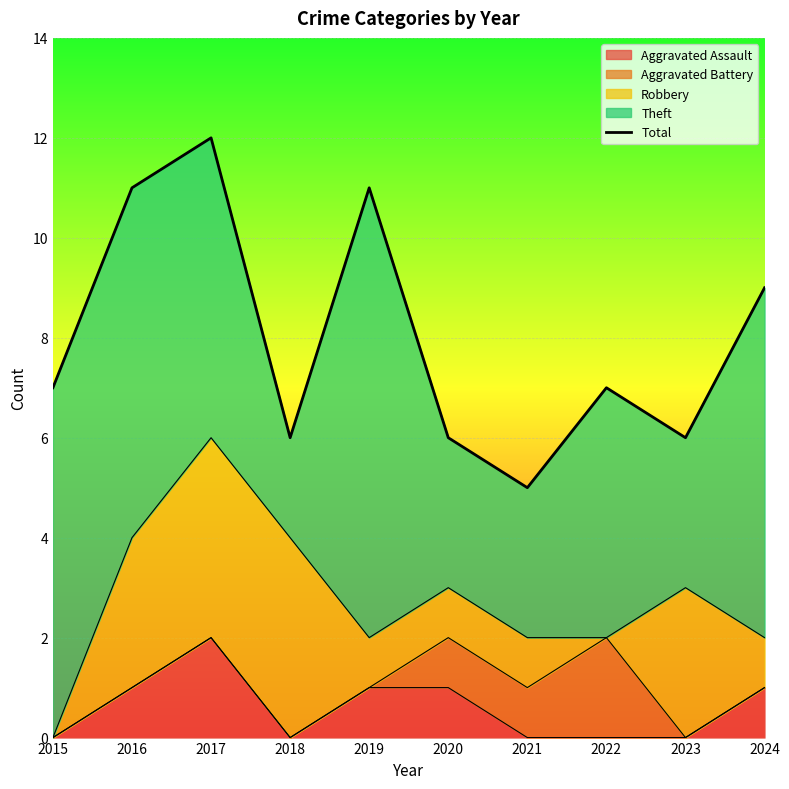

How many lines are shown in the chart?

1